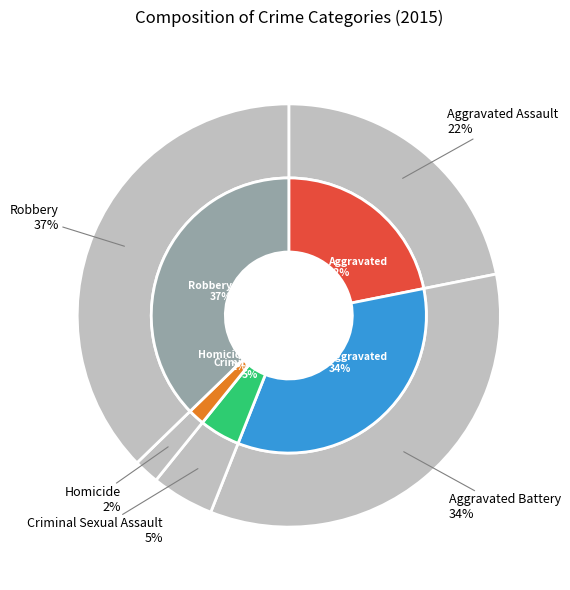

Approximately how many times larger is the value at Aggravated Assault compared to Criminal Sexual Assault?

4.6